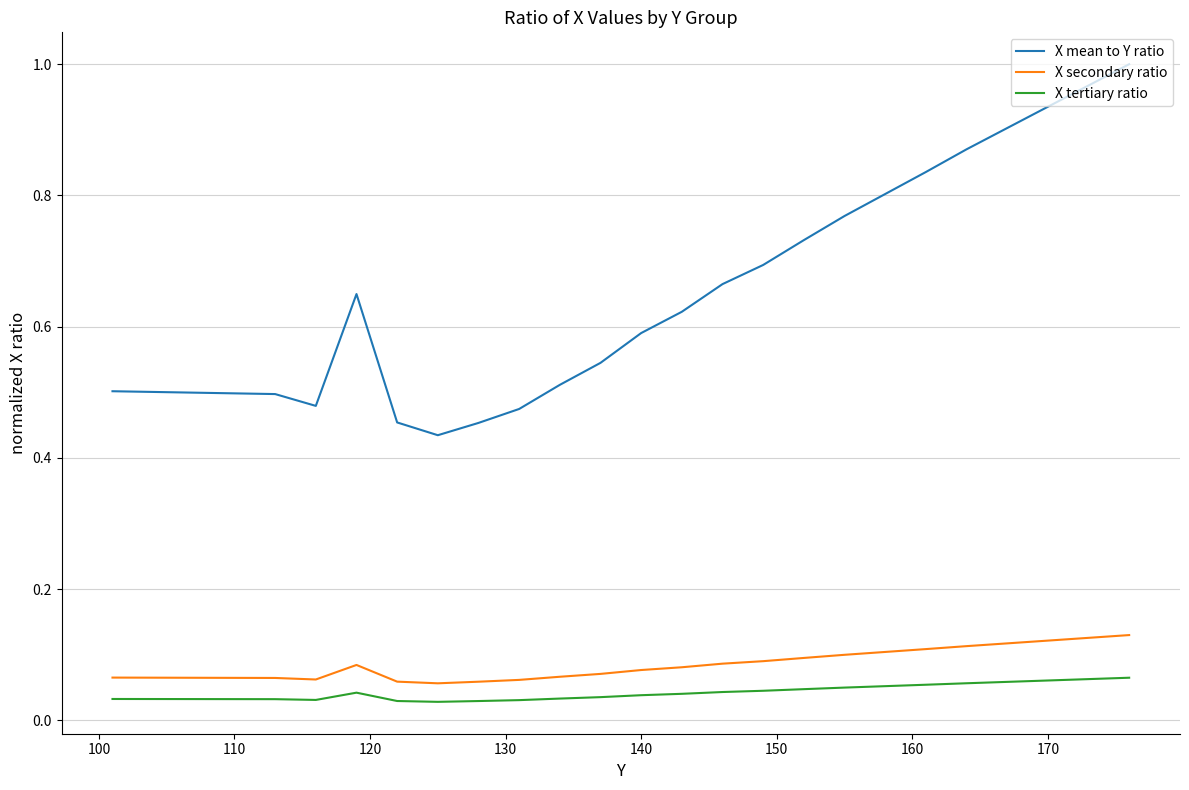

Which series has the largest total across all categories?

X mean to Y ratio